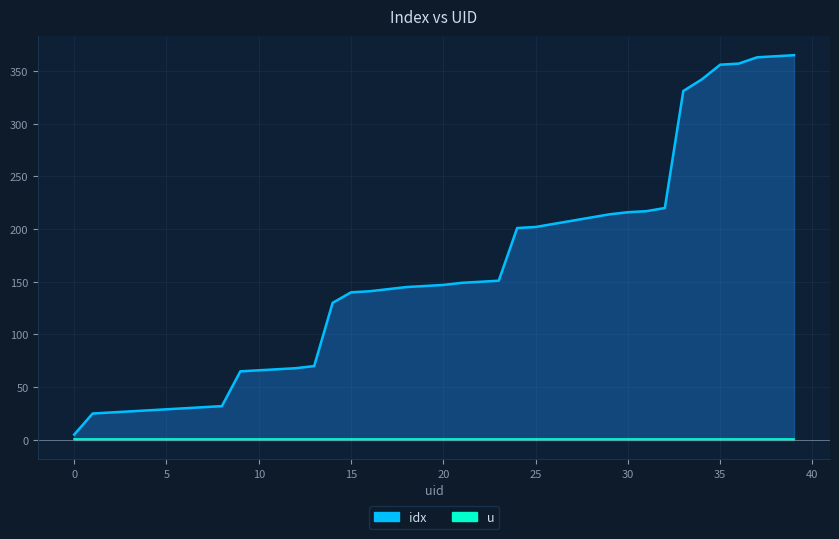

Reading left to right, transcribe all the data shown in this chart.

0=5	1=25	2=26	3=27	4=28	5=29	6=30	7=31	8=32	9=65	10=66	11=67	12=68	13=70	14=130	15=140	16=141	17=143	18=145	19=146	20=147	21=149	22=150	23=151	24=201	25=202	26=205	27=208	28=211	29=214	30=216	31=217	32=220	33=331	34=342	35=356	36=357	37=363	38=364	39=365